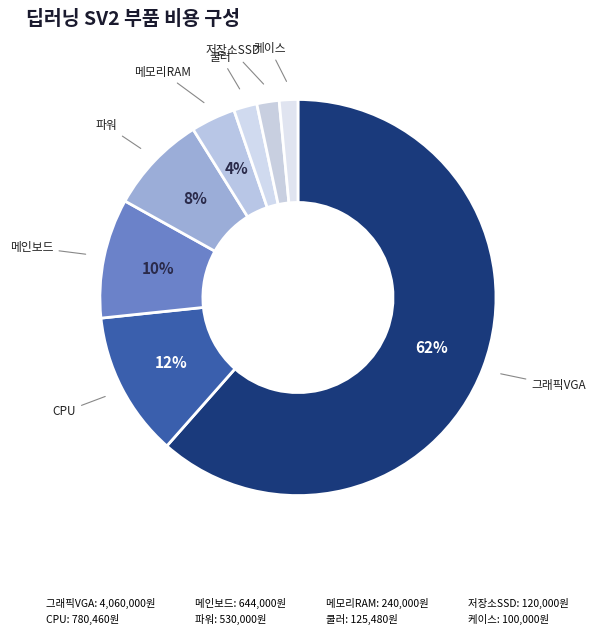

What is the change in value from 그래픽VGA to 저장소SSD?

-3940000